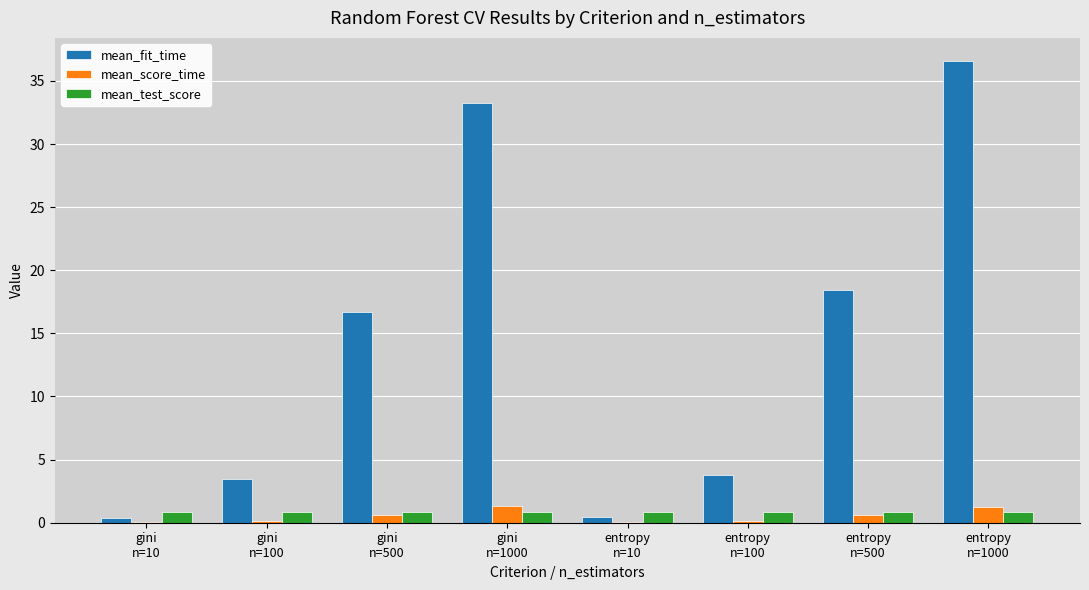

Does the chart contain stacked bars?

No